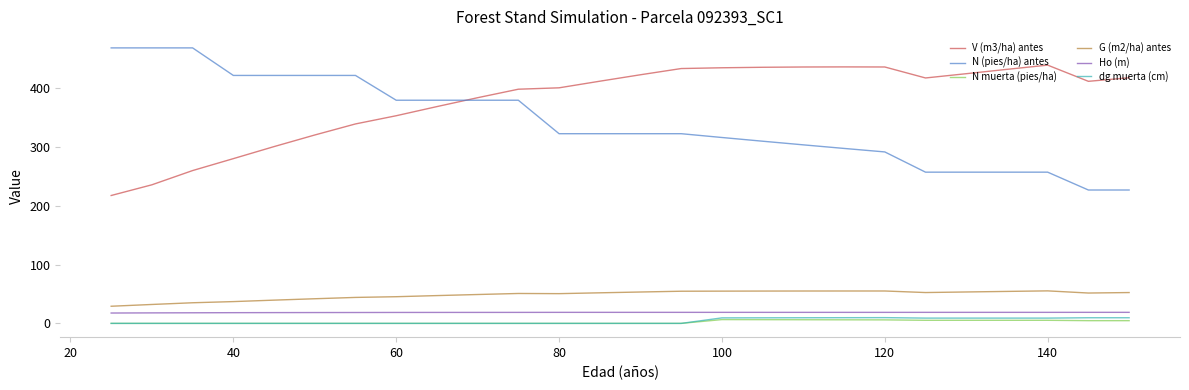

True or false: N muerta (pies/ha) and Ho (m) cross at least once.

False